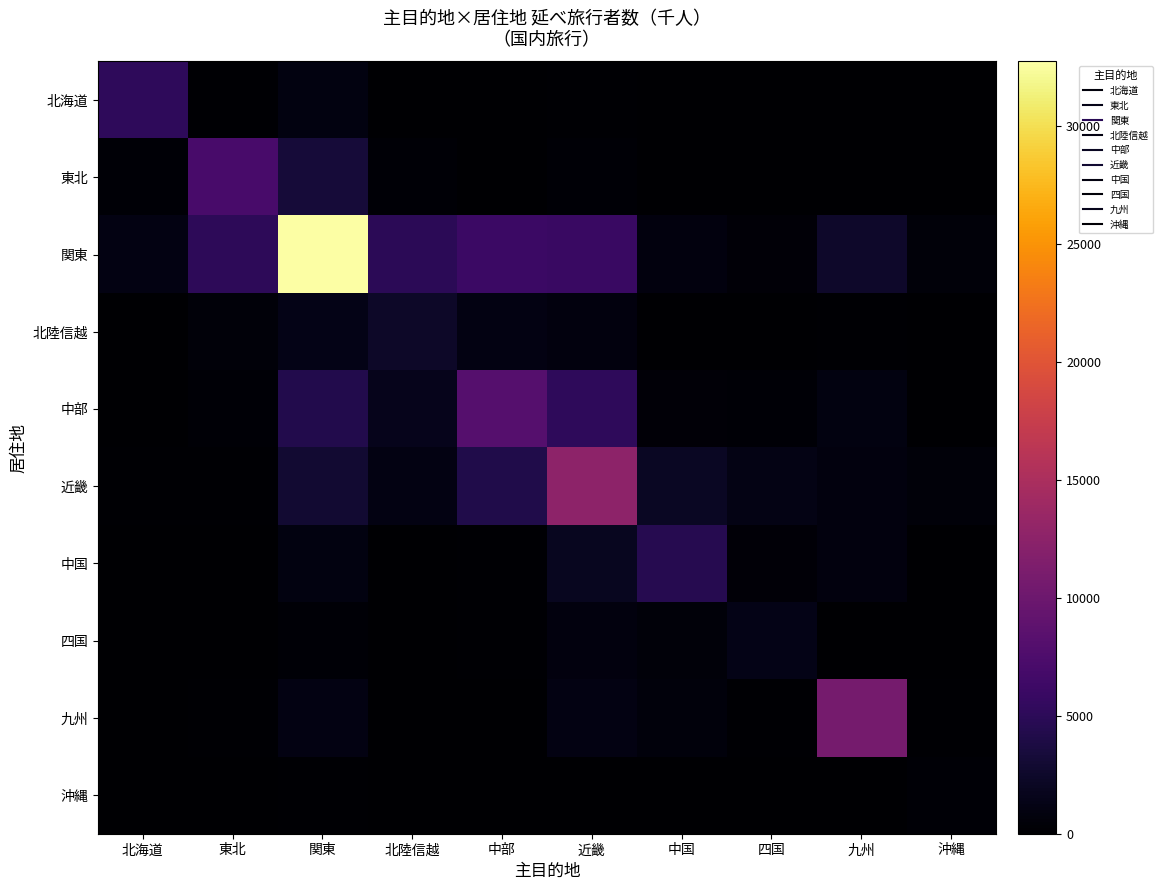

Reading left to right, extract all data points from this chart.

北海道: 北海道=5183.3	東北=221.8	関東=905.2	北陸信越=33.6	中部=109.3	近畿=181.6	中国=13.8	四国=8.1	九州=50.8	沖縄=23.1
東北: 北海道=274.4	東北=7161.1	関東=3218.4	北陸信越=357.0	中部=105.3	近畿=317.9	中国=38.4	四国=11.6	九州=52.3	沖縄=67.0
関東: 北海道=1062.3	東北=5085.9	関東=32749.4	北陸信越=4903.0	中部=6037.2	近畿=5910.9	中国=849.1	四国=474.8	九州=2526.8	沖縄=634.7
北陸信越: 北海道=0.0	東北=520.4	関東=1371.3	北陸信越=2425.3	中部=1078.9	近畿=851.7	中国=57.1	四国=107.4	九州=157.2	沖縄=0.0
中部: 北海道=112.5	東北=326.8	関東=4308.4	北陸信越=1661.2	中部=8099.0	近畿=5137.0	中国=423.2	四国=292.4	九州=997.7	沖縄=127.1
近畿: 北海道=224.4	東北=152.1	関東=2818.6	北陸信越=1089.2	中部=4132.1	近畿=12569.8	中国=2144.8	四国=1241.7	九州=887.7	沖縄=600.6
中国: 北海道=109.9	東北=107.1	関東=905.5	北陸信越=95.8	中部=242.7	近畿=1898.1	中国=4568.0	四国=488.8	九州=868.4	沖縄=75.2
四国: 北海道=31.0	東北=50.7	関東=322.3	北陸信越=38.8	中部=192.8	近畿=850.5	中国=596.7	四国=1354.0	九州=113.3	沖縄=60.6
九州: 北海道=14.4	東北=128.5	関東=1148.0	北陸信越=9.4	中部=121.2	近畿=1069.0	中国=746.4	四国=153.0	九州=10701.4	沖縄=243.6
沖縄: 北海道=28.7	東北=29.0	関東=140.6	北陸信越=14.1	中部=8.3	近畿=59.8	中国=9.6	四国=0.0	九州=36.4	沖縄=358.3